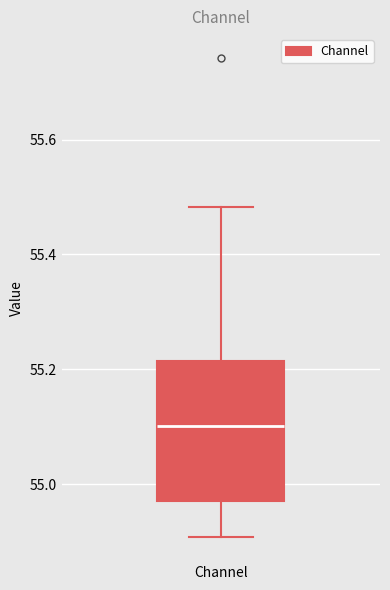

Where is the lower edge of the box for Channel on the y-axis? The values are not printed on the chart, so give them approximately, as read against the axis.

54.98